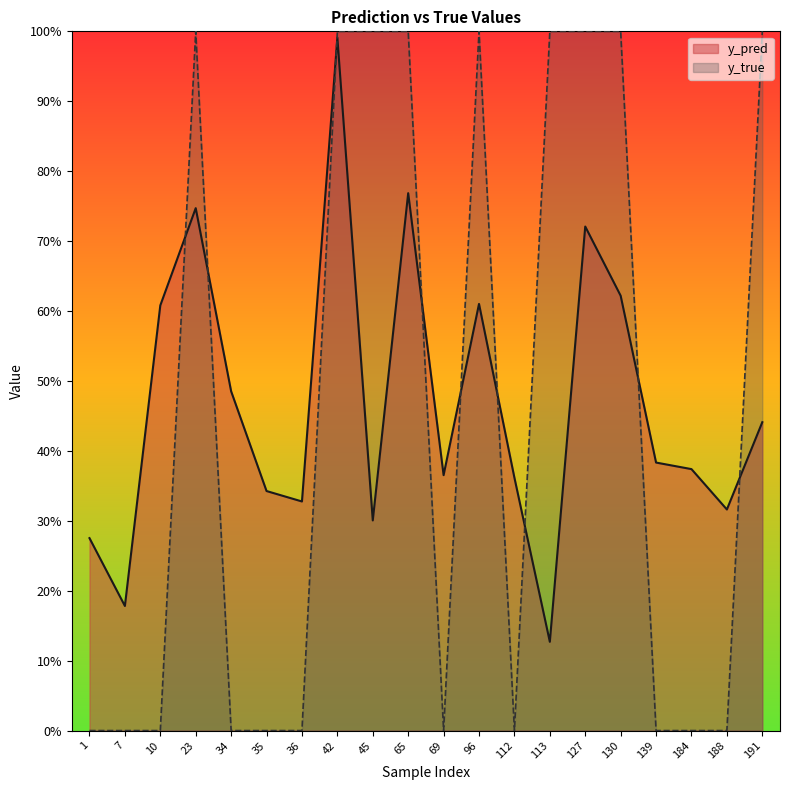

Is the value of y_true at 10 greater than the value of y_pred at 127?

No